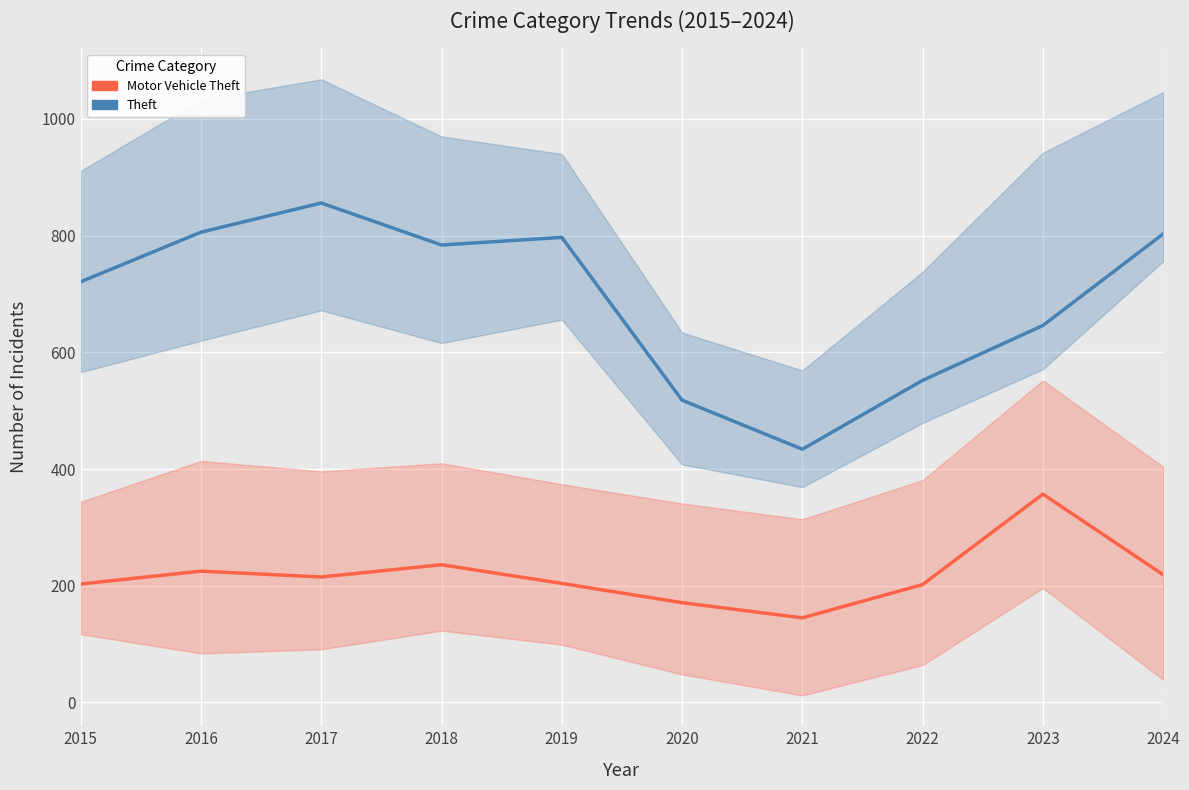

Reading left to right, list all the values displayed in this chart.

Theft: 2015=721	2016=806	2017=856	2018=784	2019=797	2020=518	2021=434	2022=552	2023=646	2024=803
Motor Vehicle Theft: 2015=203	2016=225	2017=215	2018=236	2019=204	2020=171	2021=145	2022=202	2023=357	2024=219